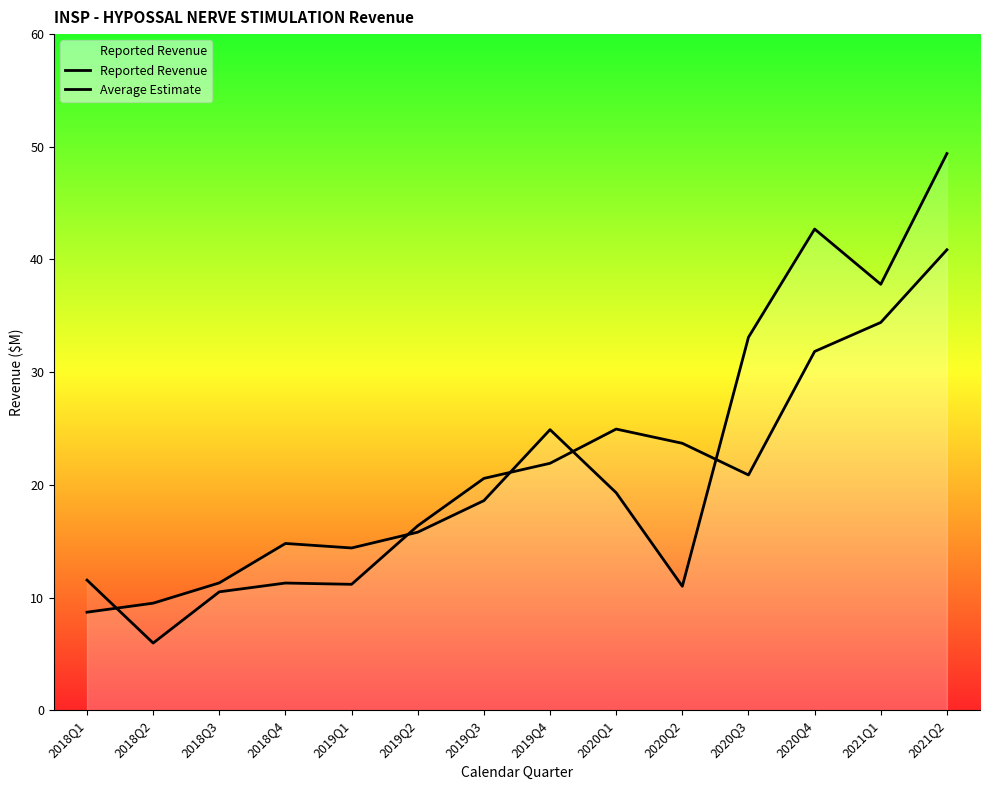

What is the label of the 6th point from the left?

2019Q2